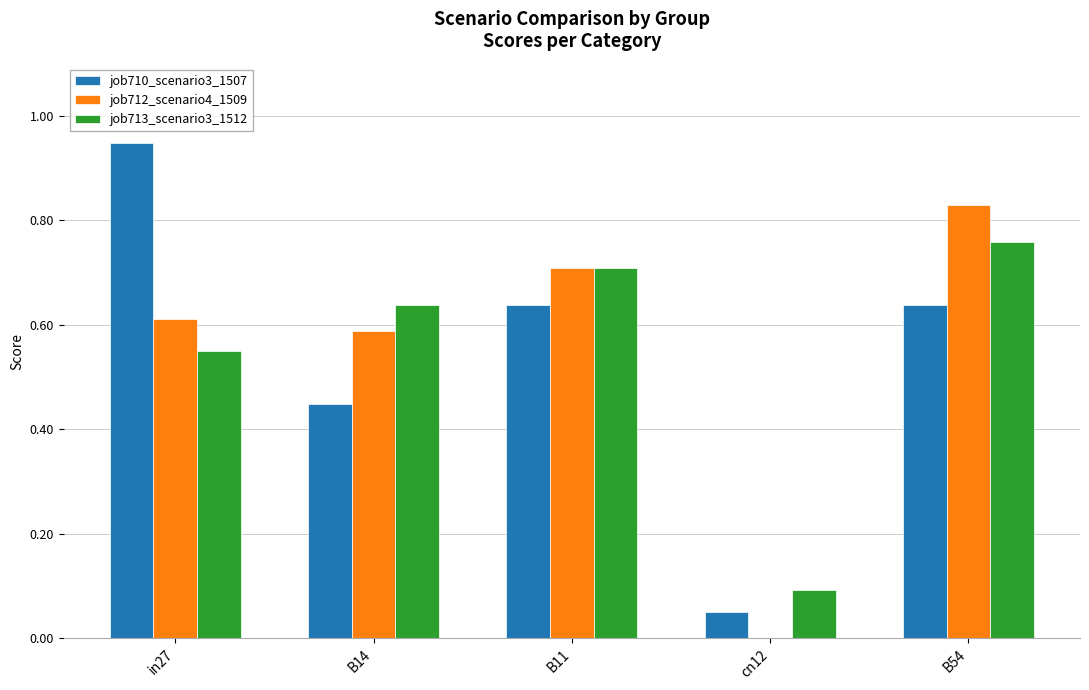

True or false: job710_scenario3_1507 has a value of 1.4 at in27.

False